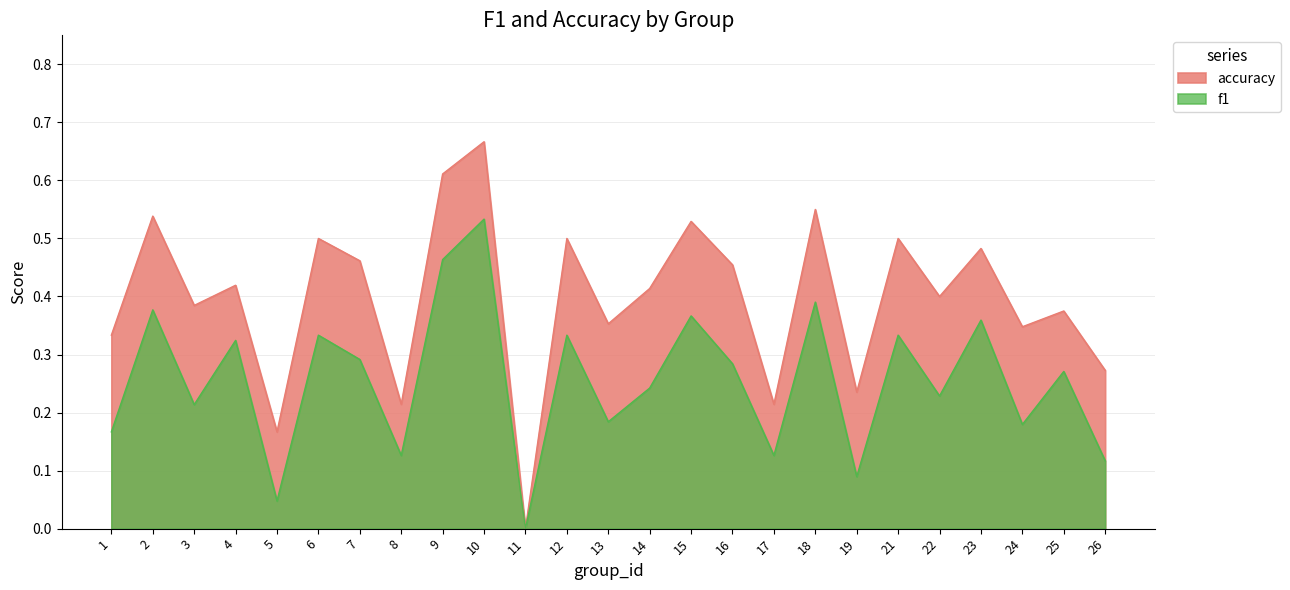

How many data points does each series have?

25